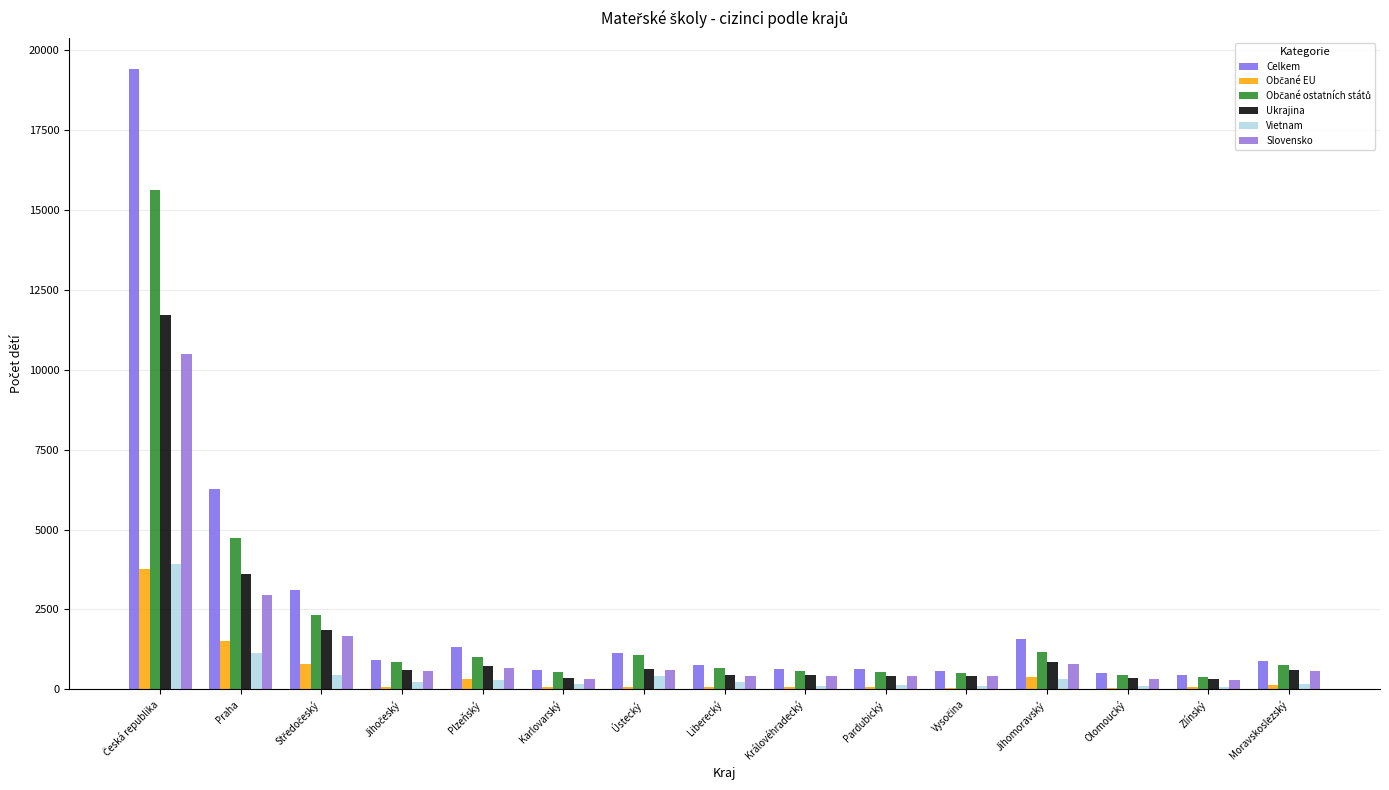

Count the number of data series in this chart.

6